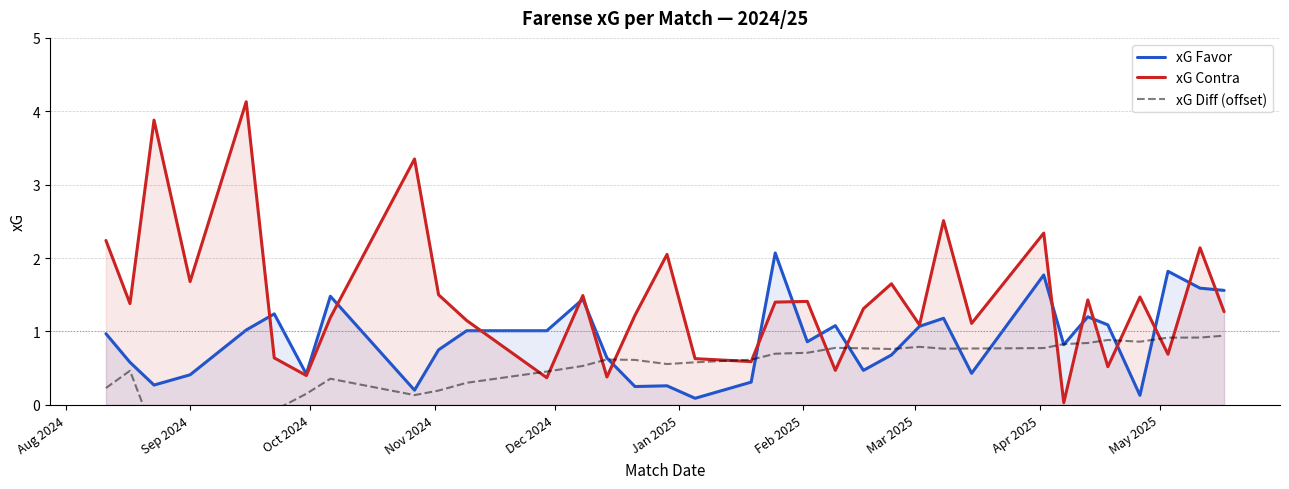

What is the highest value of the xG Contra series?

4.1